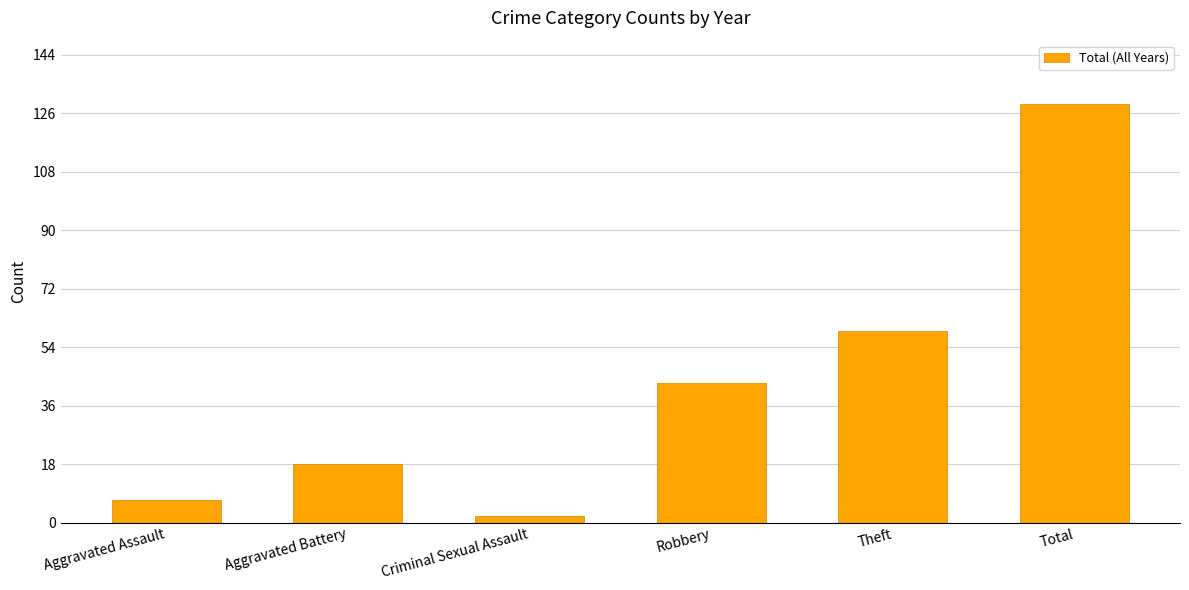

Are the bars horizontal?

No